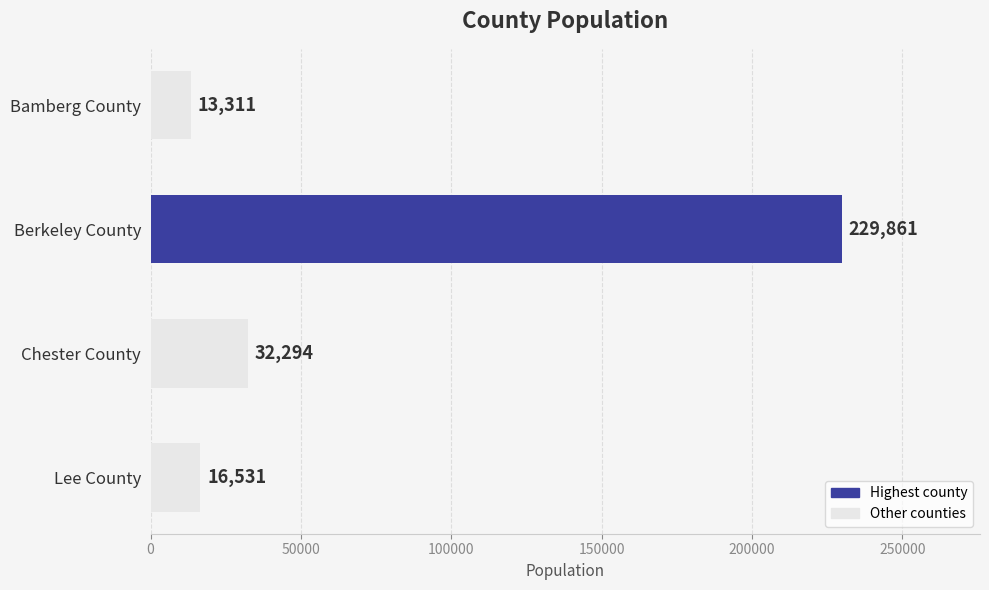

The value at Chester County is 6933. True or false?

False